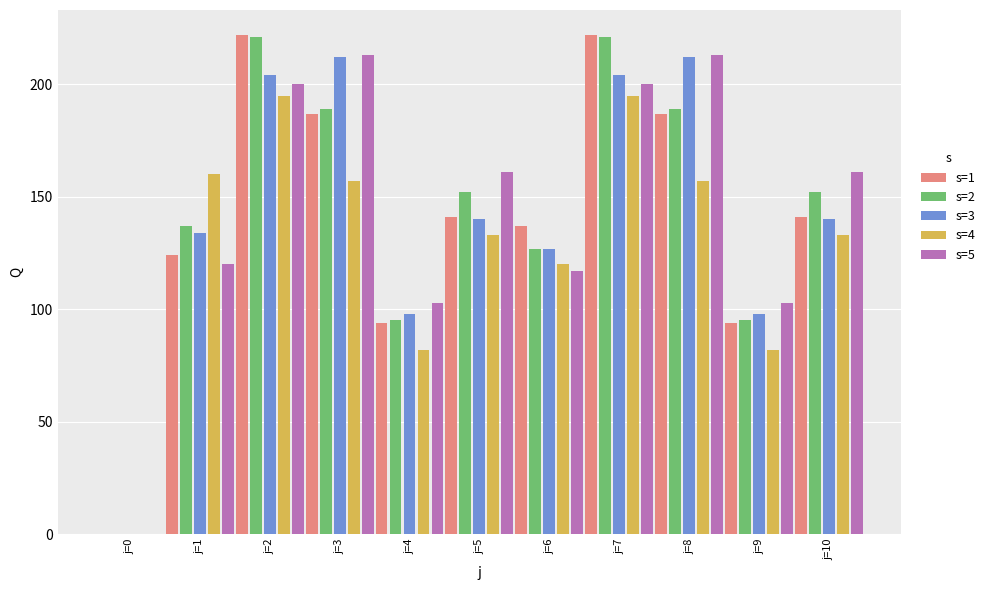

What is the approximate value of s=2 at j=5, to the nearest 10?

150